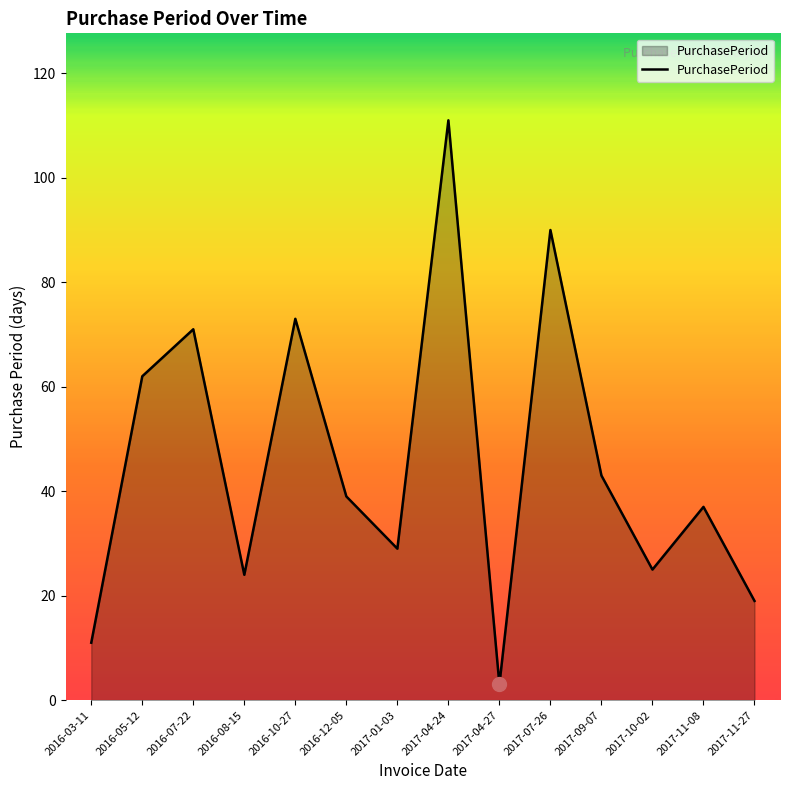

What is the difference between the second highest and minimum values?

87